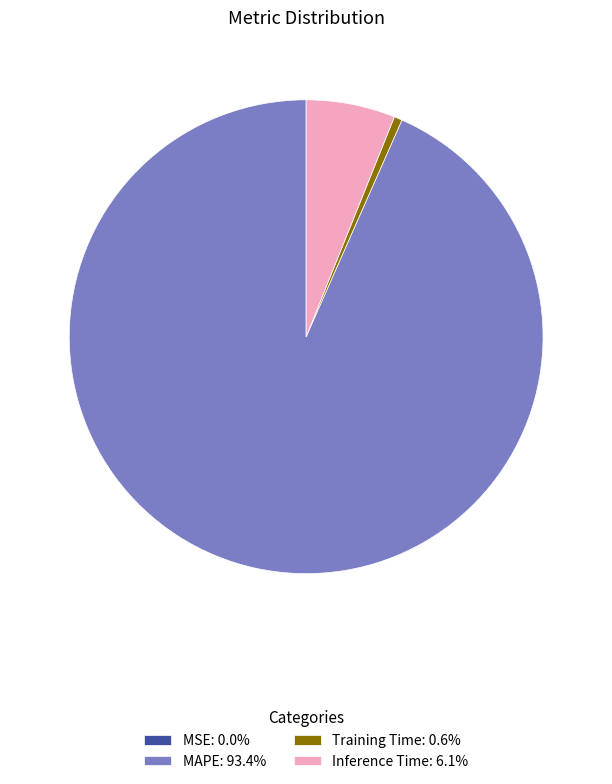

What is the ratio of the value at MAPE: 93.4% to the value at Inference Time: 6.1%?

15.4